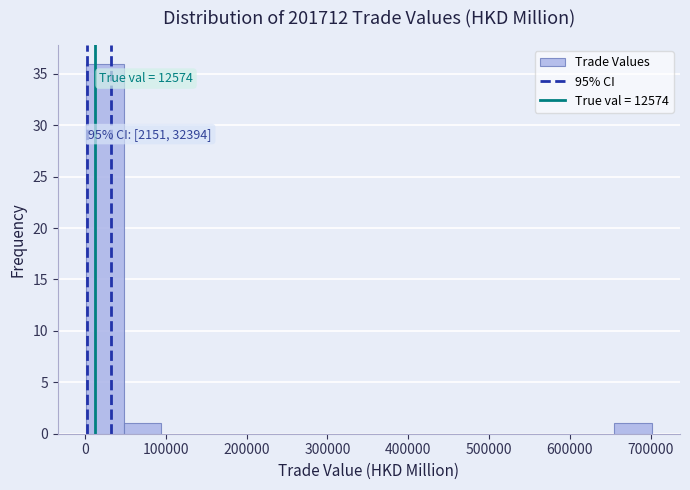

Over which range of the x-axis is the bar tallest?

0 to 50000